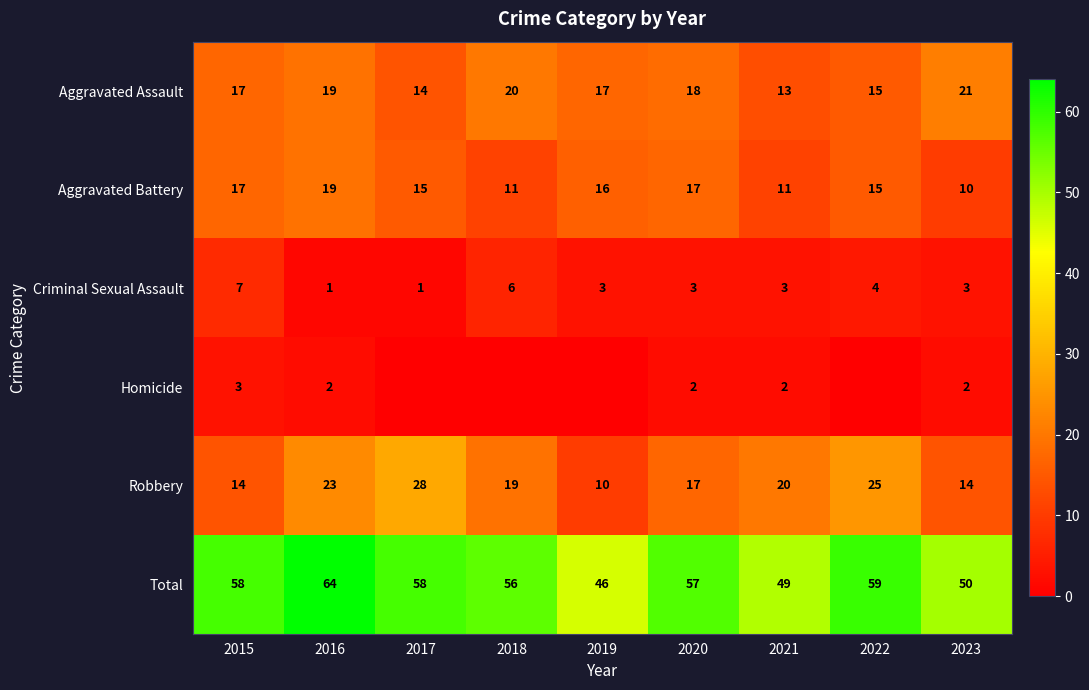

What is the total value across all series at 2020?

114